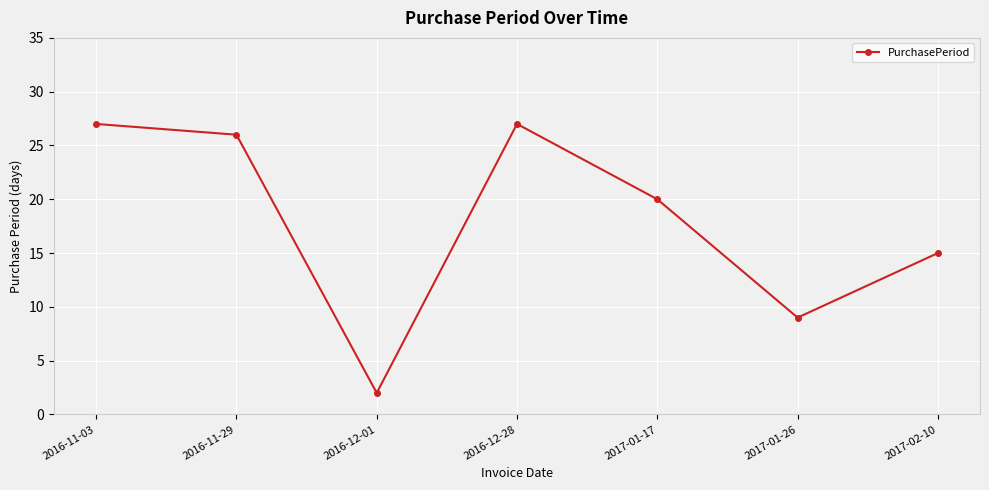

The chart shows a value of 27 at 2016-12-28. True or false?

True